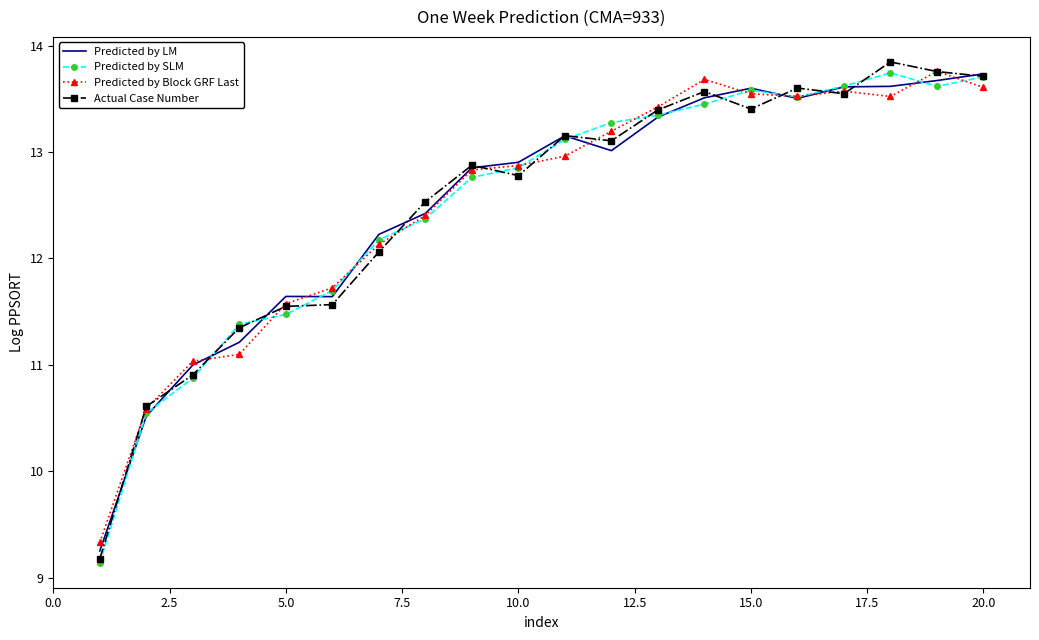

Which series has the widest spread of values?

Actual Case Number